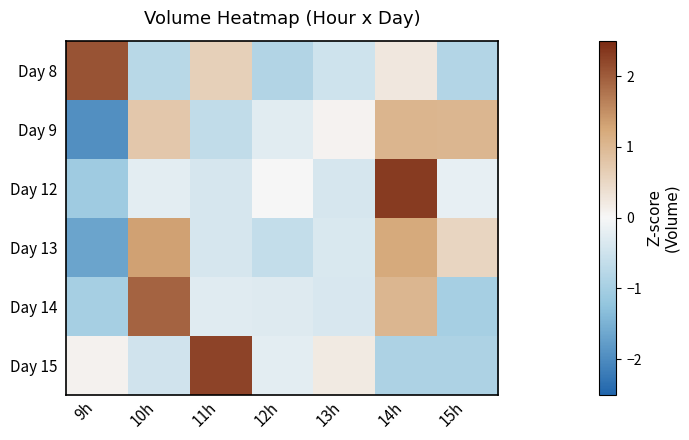

How many categories are shown in the chart?

7